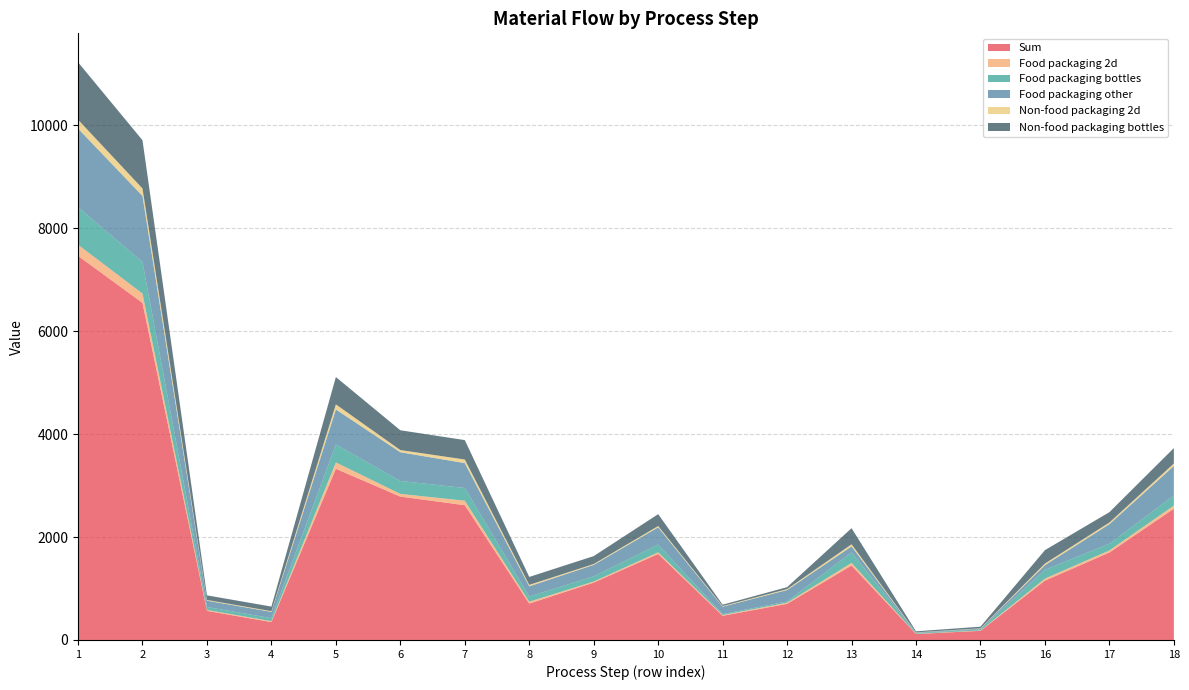

Reading right to left, list all the values displayed in this chart.

Sum: 18=2551.4	17=1700.4	16=1153.6	15=177.8	14=116.0	13=1447.4	12=701.8	11=469.9	10=1671.8	9=1114.5	8=708.1	7=2619.0	6=2786.3	5=3327.1	4=347.8	3=566.1	2=6551.8	1=7465.6
Food packaging 2d: 18=60.6	17=40.6	16=39.5	15=6.9	14=4.5	13=50.9	12=21.9	11=14.9	10=31.8	9=21.2	8=35.8	7=87.8	6=53.0	5=123.6	4=17.2	3=17.2	2=181.0	1=215.5
Food packaging bottles: 18=196.2	17=131.3	16=170.4	15=20.7	14=13.5	13=204.6	12=24.7	11=17.3	10=150.8	9=100.6	8=100.7	7=246.5	6=251.4	5=347.2	4=58.4	3=58.4	2=613.0	1=729.7
Food packaging other: 18=573.1	17=378.6	16=90.3	15=15.7	14=10.2	13=116.2	12=222.7	11=145.2	10=334.7	9=223.2	8=197.7	7=484.1	6=557.9	5=681.9	4=122.3	3=122.3	2=1284.4	1=1529.1
Non-food packaging 2d: 18=48.5	17=32.5	16=31.6	15=5.5	14=3.6	13=40.7	12=17.6	11=11.9	10=25.4	9=17.0	8=28.7	7=70.2	6=42.4	5=98.9	4=13.8	3=13.8	2=144.8	1=172.4
Non-food packaging bottles: 18=300.0	17=200.9	16=260.7	15=31.6	14=20.7	13=312.9	12=37.7	11=26.4	10=230.7	9=153.8	8=154.0	7=377.0	6=384.5	5=531.0	4=89.3	3=89.3	2=937.5	1=1116.1